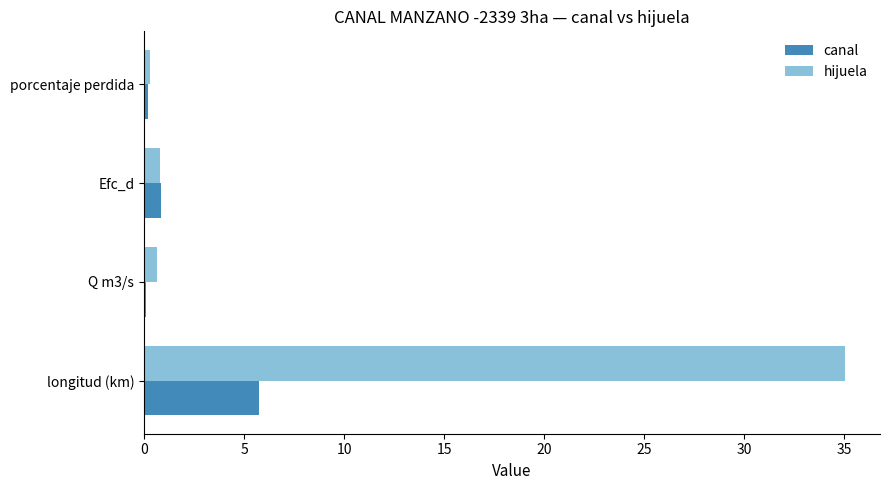

The hijuela series shows 57.2 at longitud (km). True or false?

False